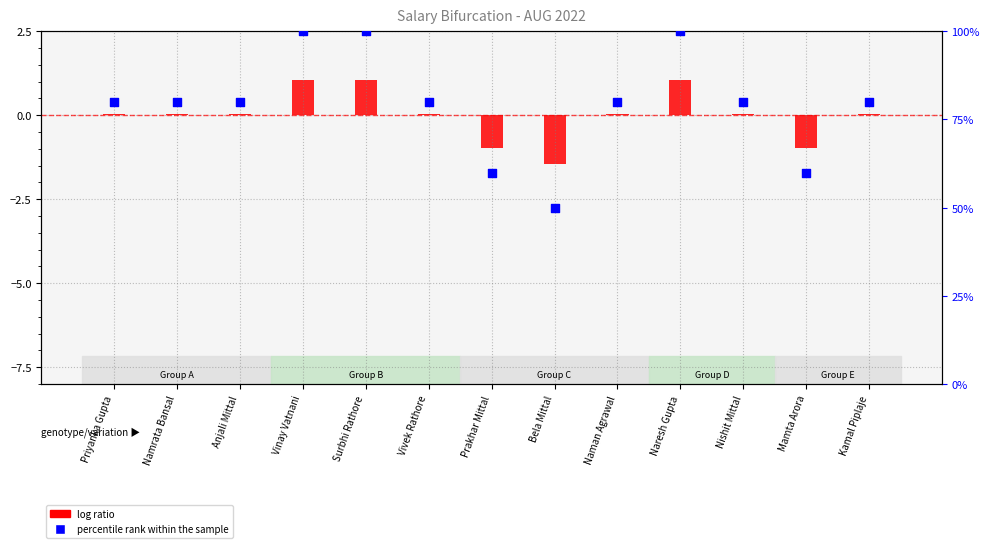

At which category is the sum across all series the highest?

Vinay Vatnani